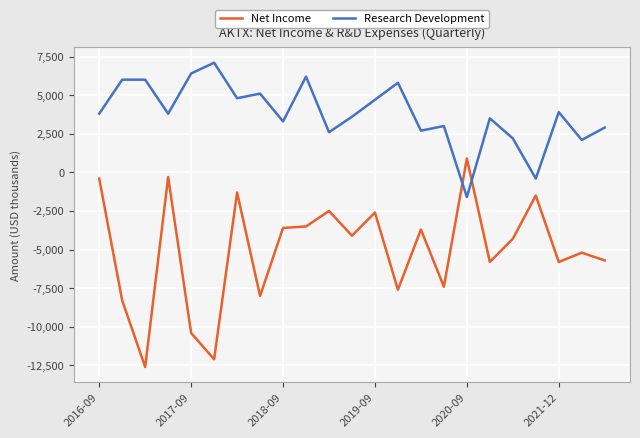

How many lines are shown in the chart?

2